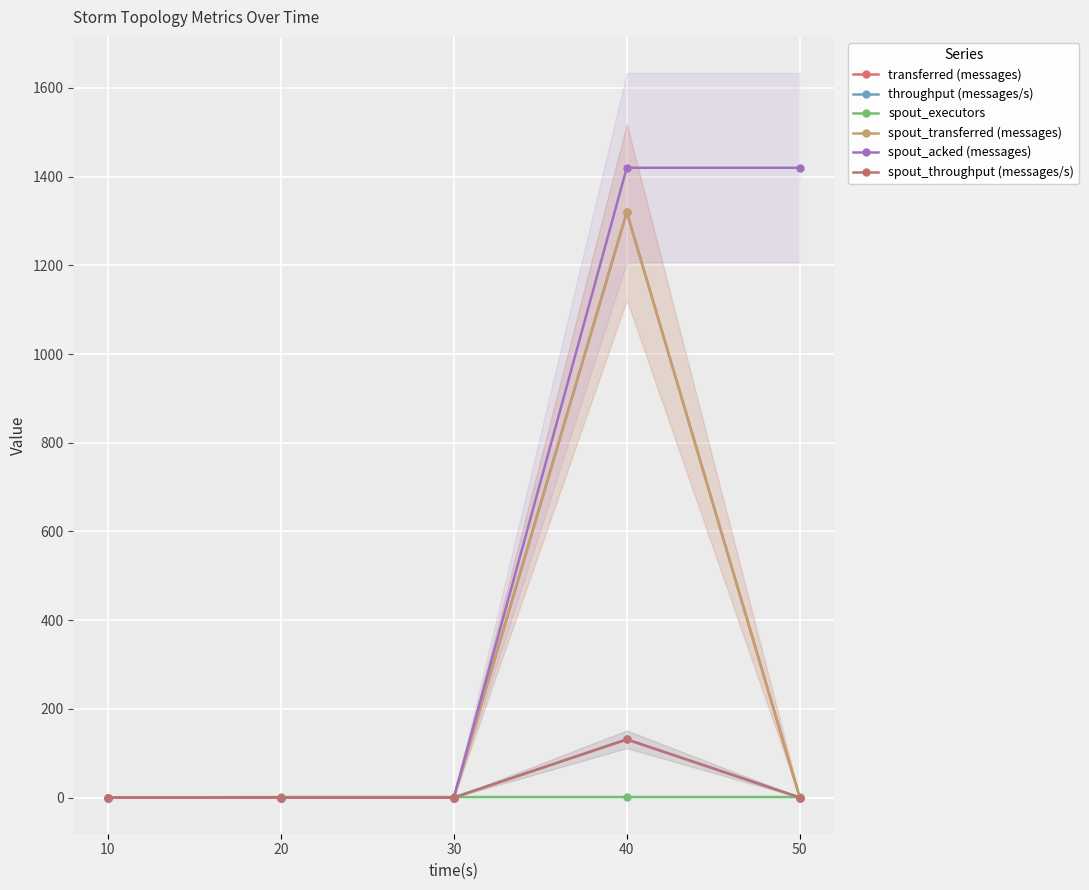

How many values in spout_executors are above zero?

4